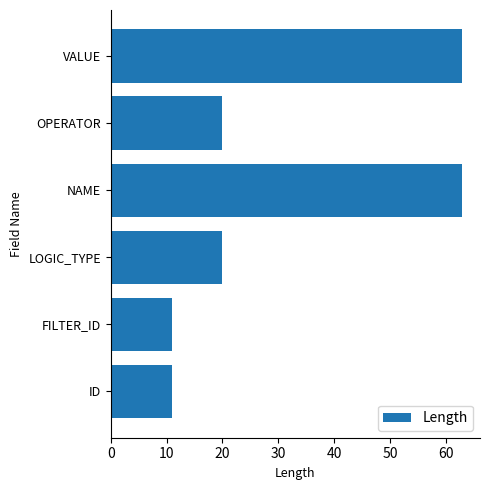

Which has a higher value, ID or NAME?

NAME